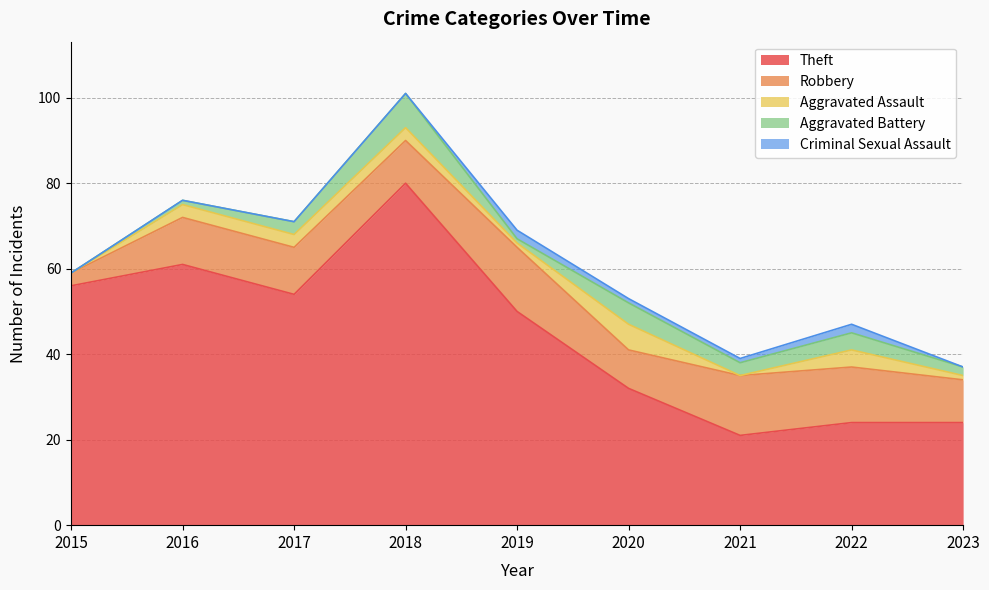

What is the greatest value displayed?

80